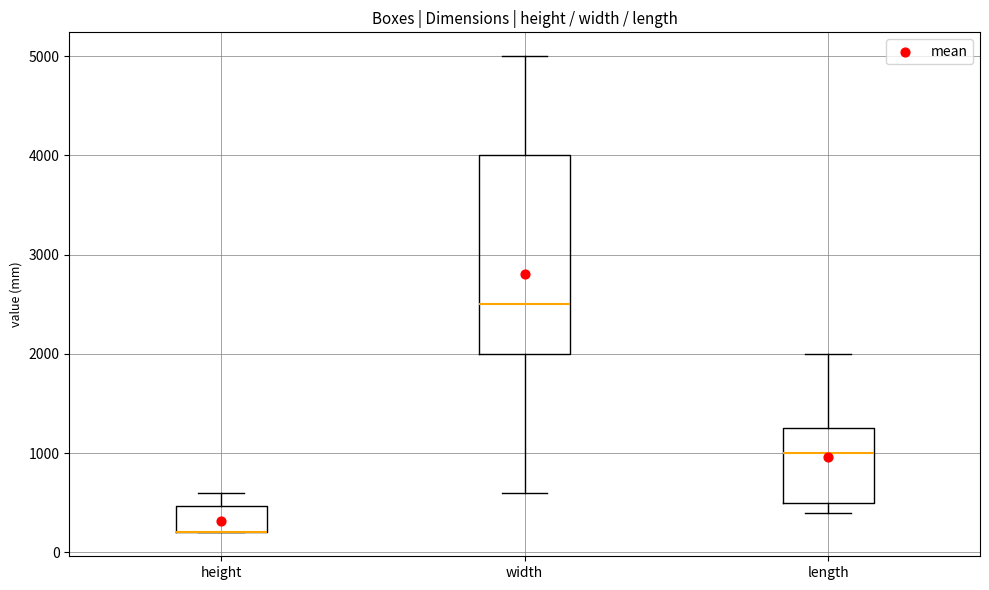

Which box is the tallest, from its lower edge to its upper edge?

width